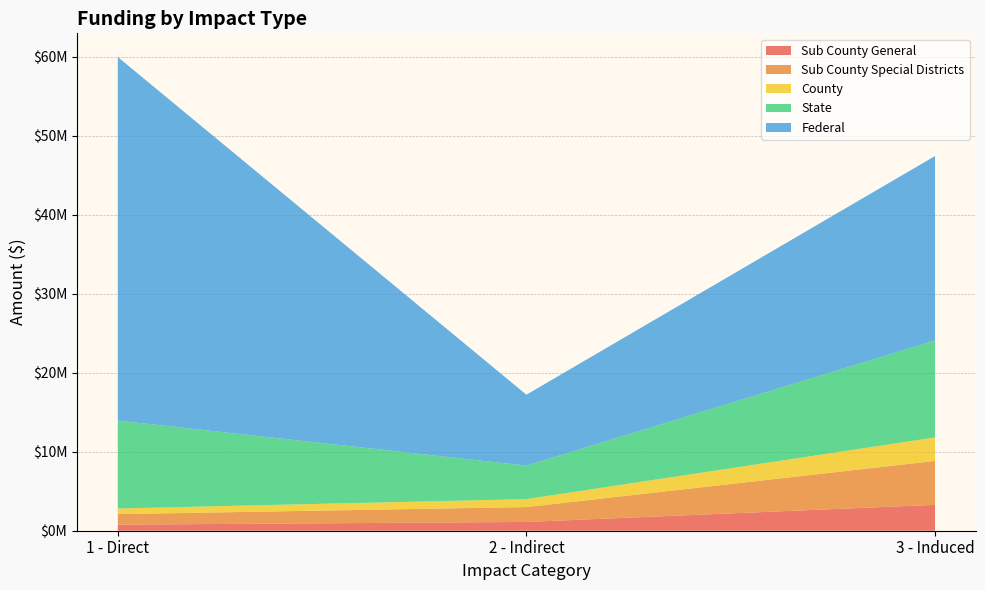

Reading left to right, extract all data points from this chart.

Sub County General: 1 - Direct=768575.7	2 - Indirect=1110187.3	3 - Induced=3277354.8
Sub County Special Districts: 1 - Direct=1332955.2	2 - Indirect=1884354.9	3 - Induced=5558538.5
County: 1 - Direct=712893.4	2 - Indirect=1009342.4	3 - Induced=2977554.3
State: 1 - Direct=11138049.6	2 - Indirect=4240537.8	3 - Induced=12283211.2
Federal: 1 - Direct=46031737.2	2 - Indirect=8979768.2	3 - Induced=23346272.3